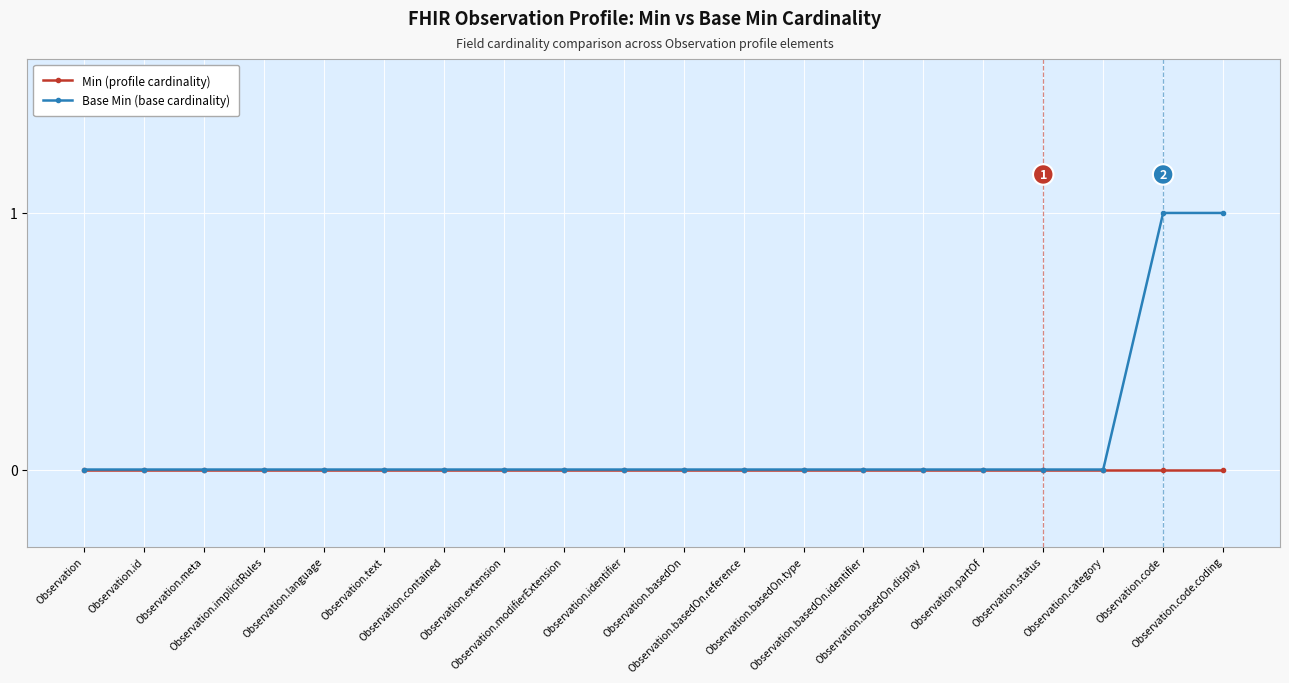

How many lines are shown in the chart?

2